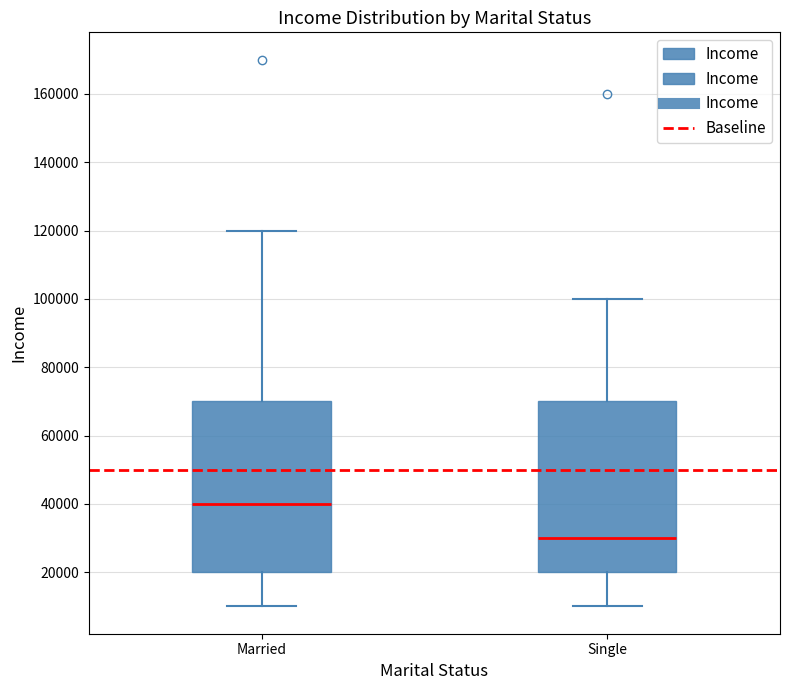

Reading left to right, read every box against the y-axis: the position of its median line, the range the box covers, and the ends of its whiskers. The values are not printed on the chart, so give them approximately, as read against the axis.

Married: median 40000, box 20000 to 70000, whiskers 10000 to 120000
Single: median 30000, box 20000 to 70000, whiskers 10000 to 100000